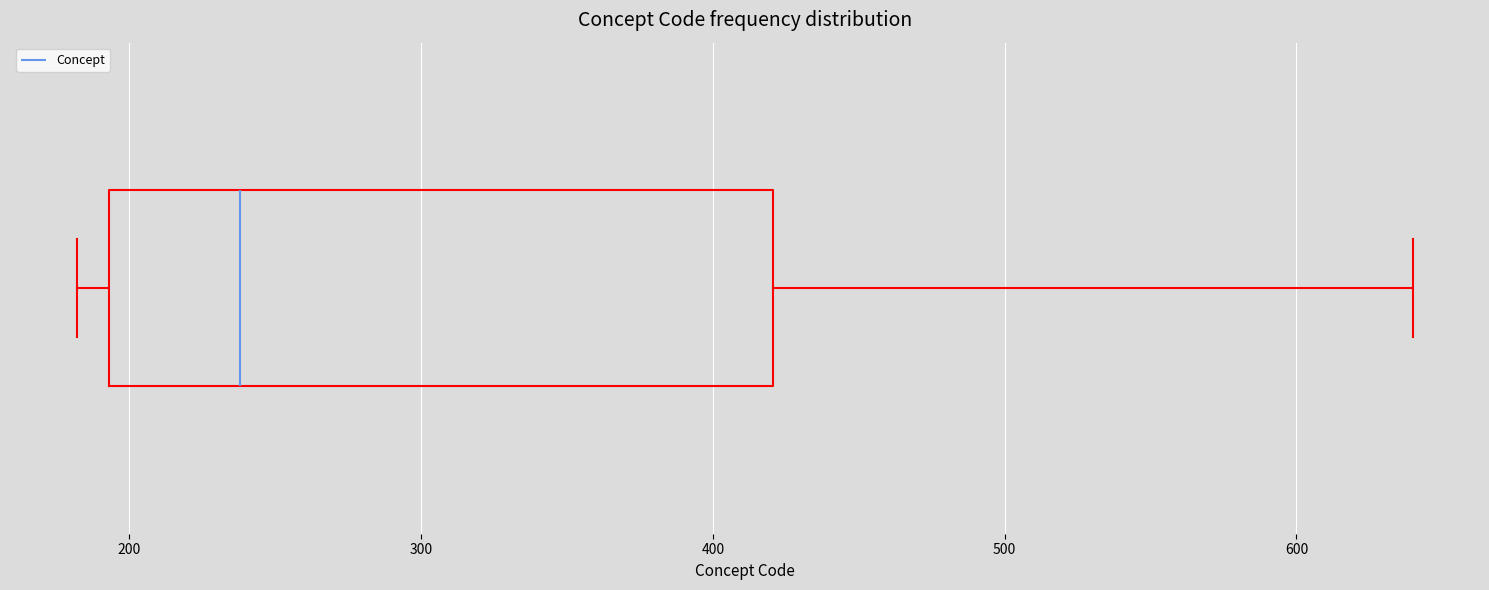

Transcribe this box plot: give where the median line is, the range the box spans, and where the two whiskers end, as read against the x-axis. The values are not printed on the chart, so give them approximately, as read against the axis.

median 240, box 190 to 420, whiskers 180 to 640